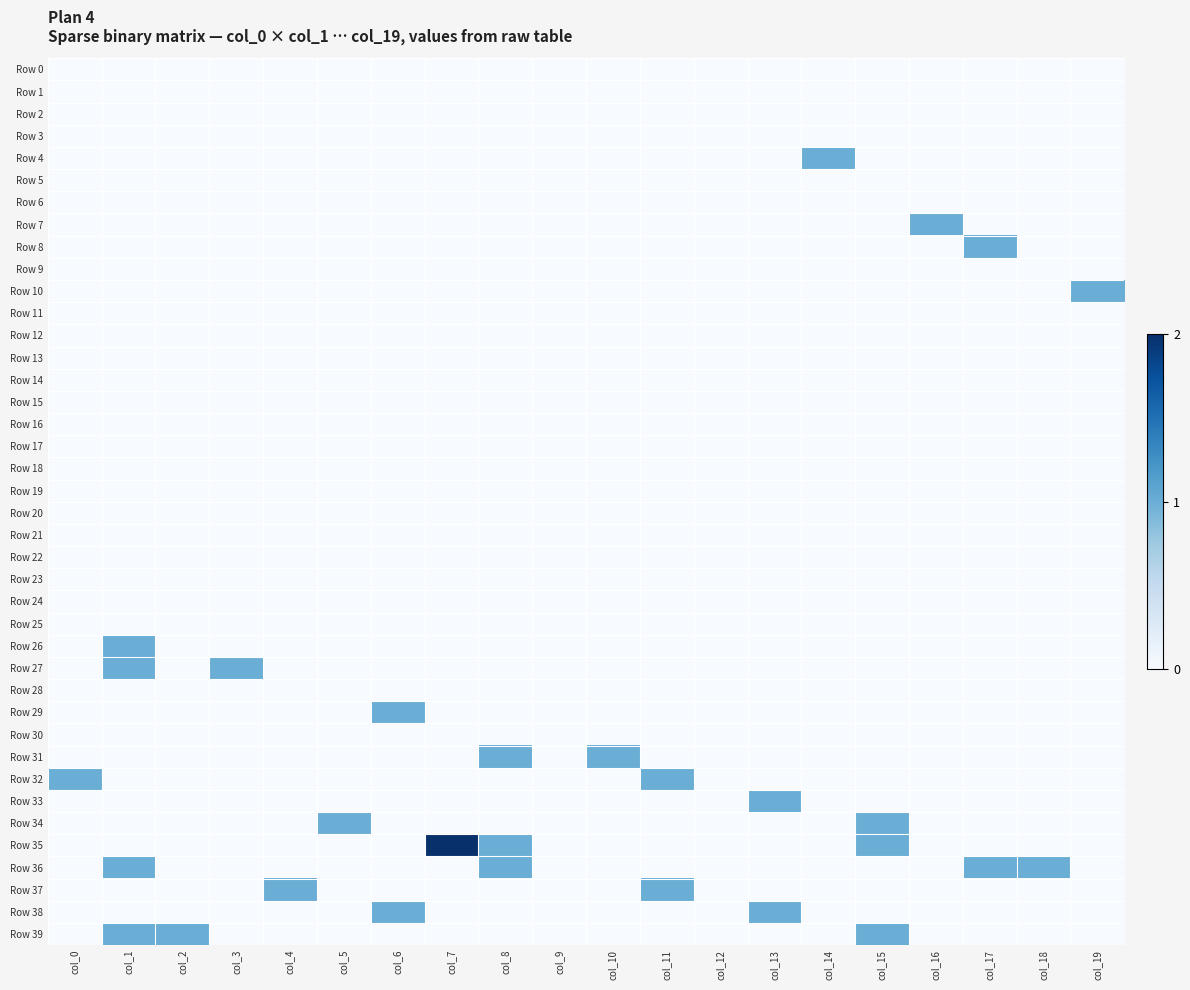

List the series in order of their peak value, lowest first.

Row 0, Row 1, Row 2, Row 3, Row 5, Row 6, Row 9, Row 11, Row 12, Row 13, Row 14, Row 15, Row 16, Row 17, Row 18, Row 19, Row 20, Row 21, Row 22, Row 23, Row 24, Row 25, Row 28, Row 30, Row 4, Row 7, Row 8, Row 10, Row 26, Row 27, Row 29, Row 31, Row 32, Row 33, Row 34, Row 36, Row 37, Row 38, Row 39, Row 35